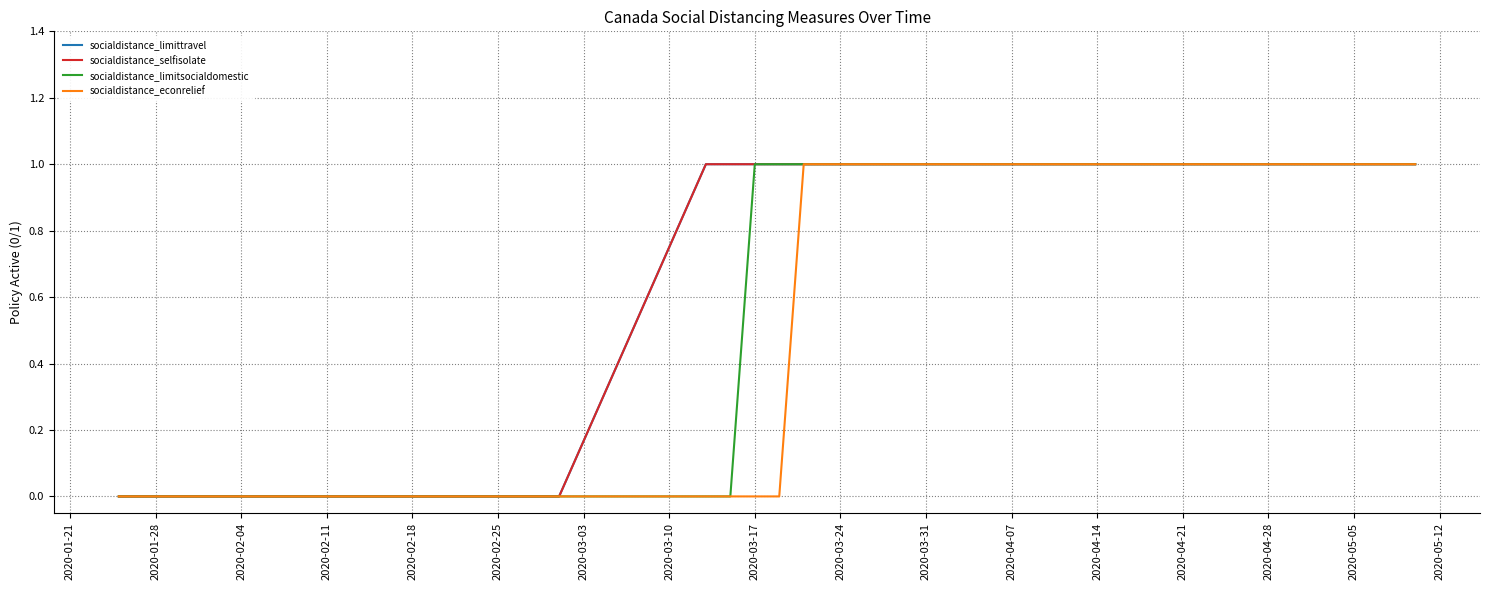

Is this an area chart (filled region under the line)?

No